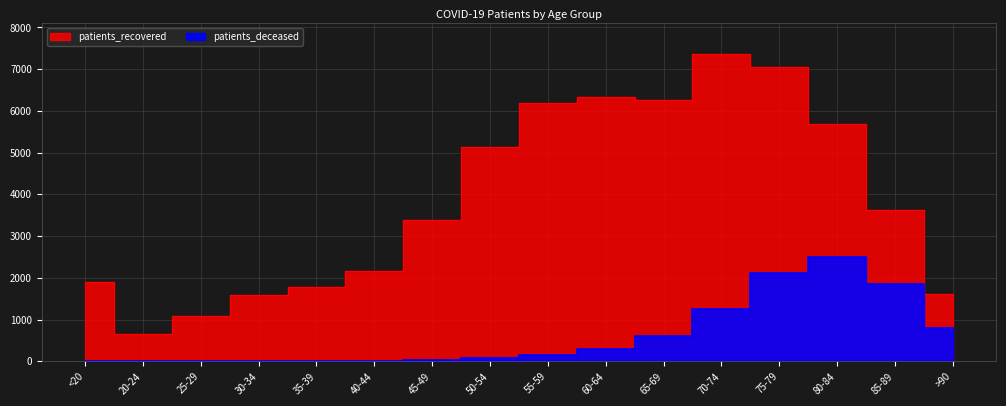

How many values in the patients_recovered series are below 3628?

8